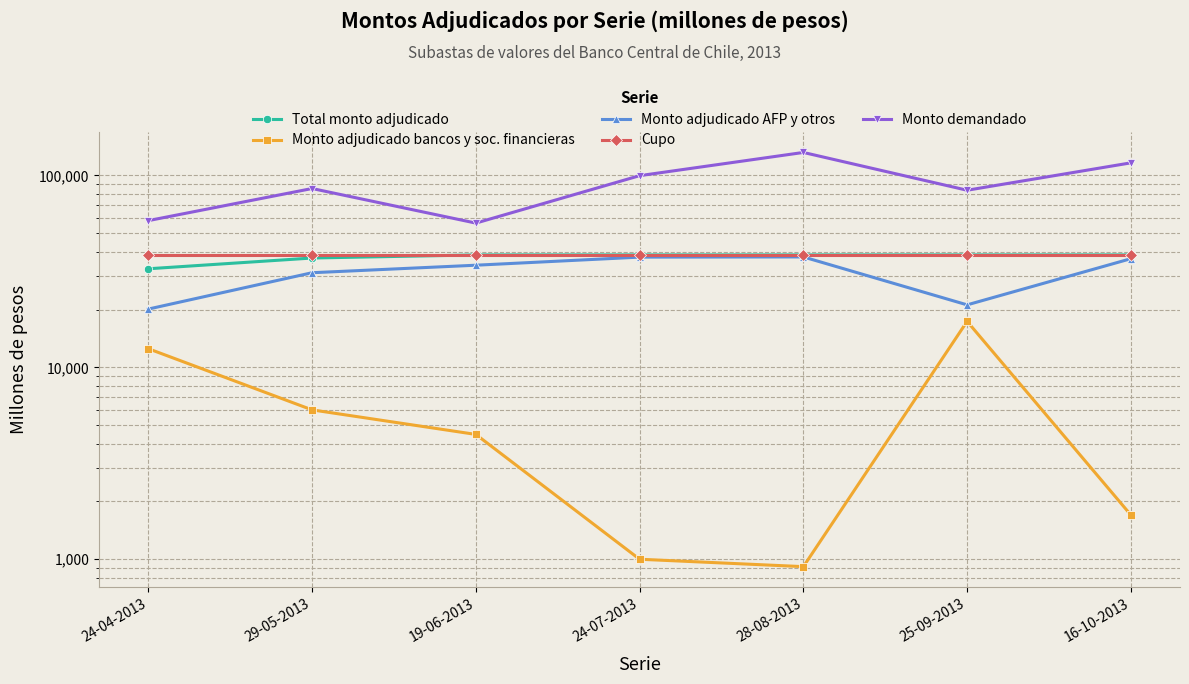

True or false: Monto adjudicado AFP y otros and Monto adjudicado bancos y soc. financieras intersect in this chart.

False